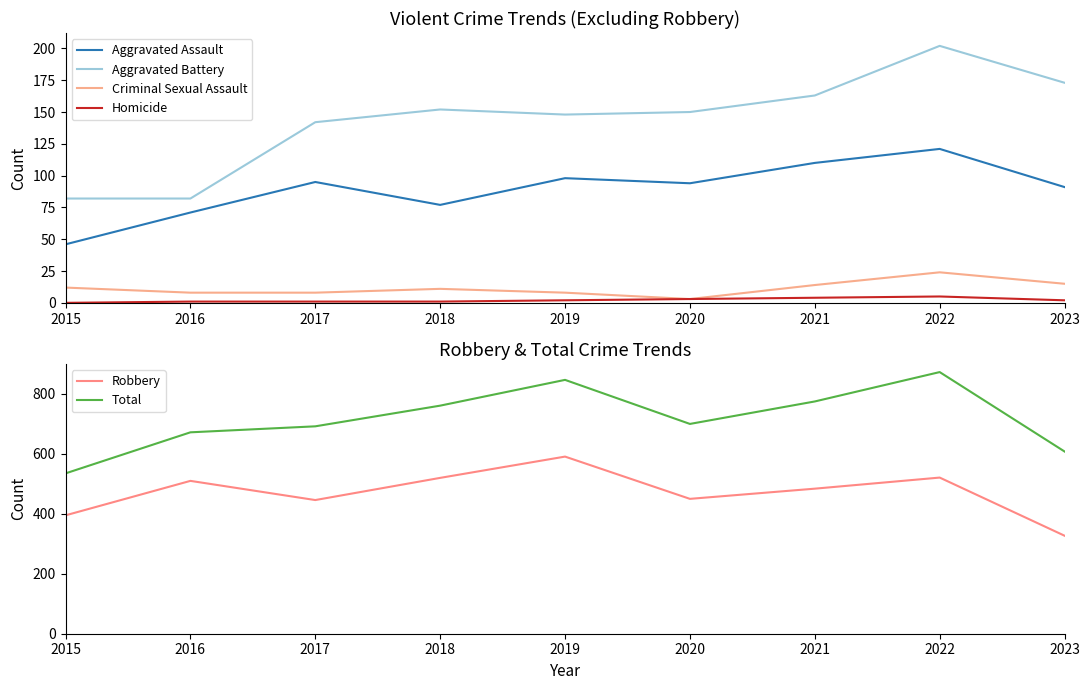

At which label does Robbery reach its peak?

2019